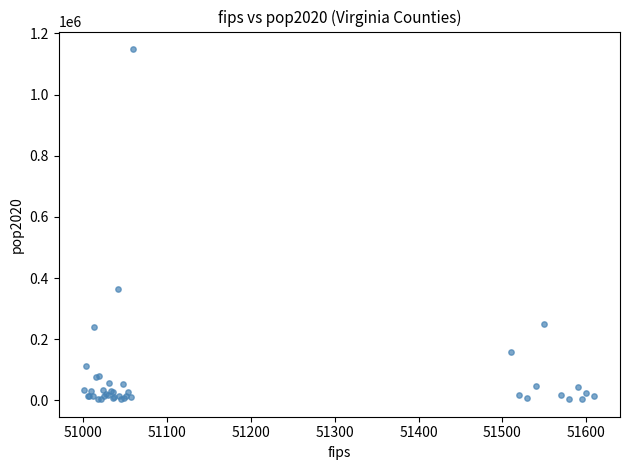

What Y value in the scatter plot is closest to 576406?

365311